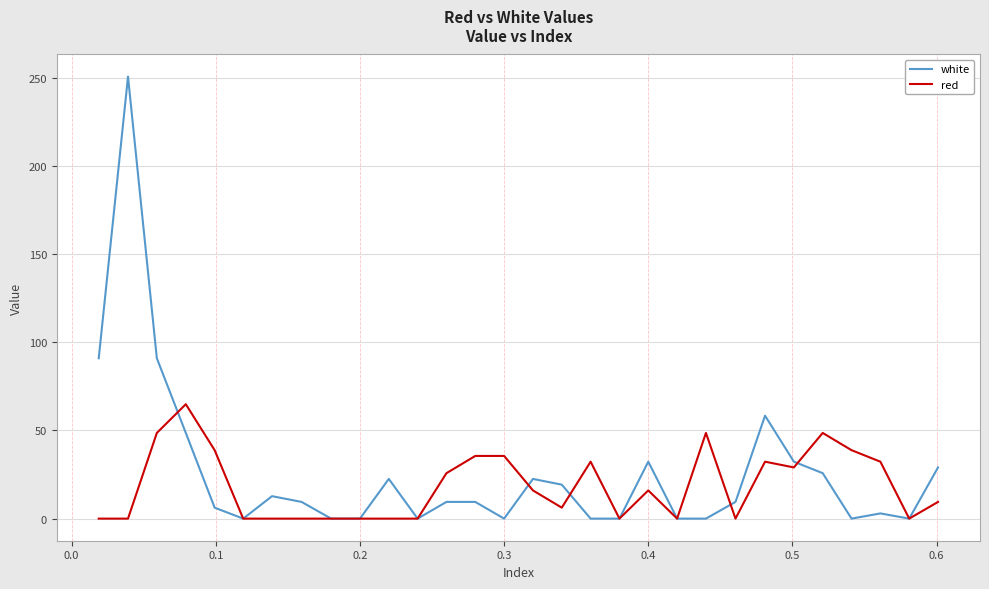

Which series has the widest spread of values?

white